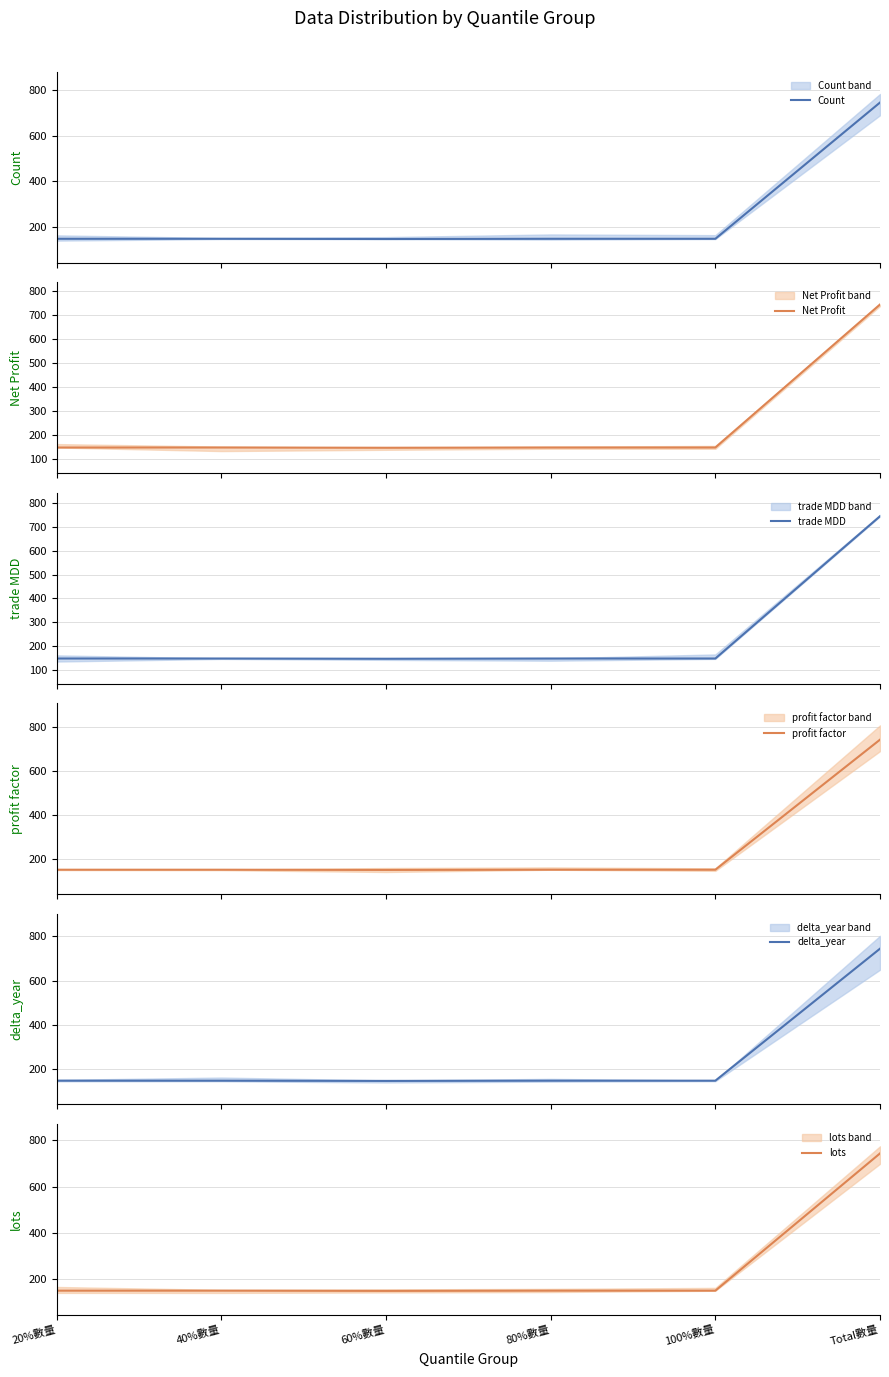

What is the difference between the maximum and minimum values in the trade MDD series?

596